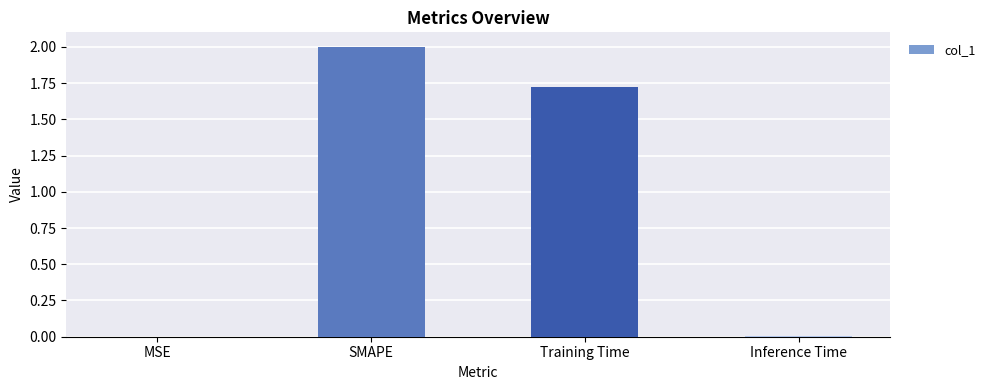

At which category does the chart reach its peak across all series?

SMAPE